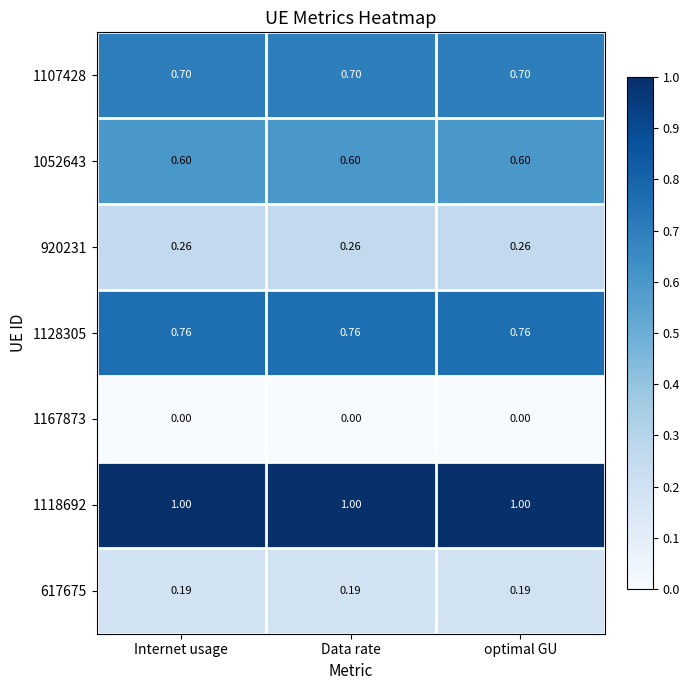

Is the value of 1167873 at optimal GU greater than the value of 1052643 at optimal GU?

No